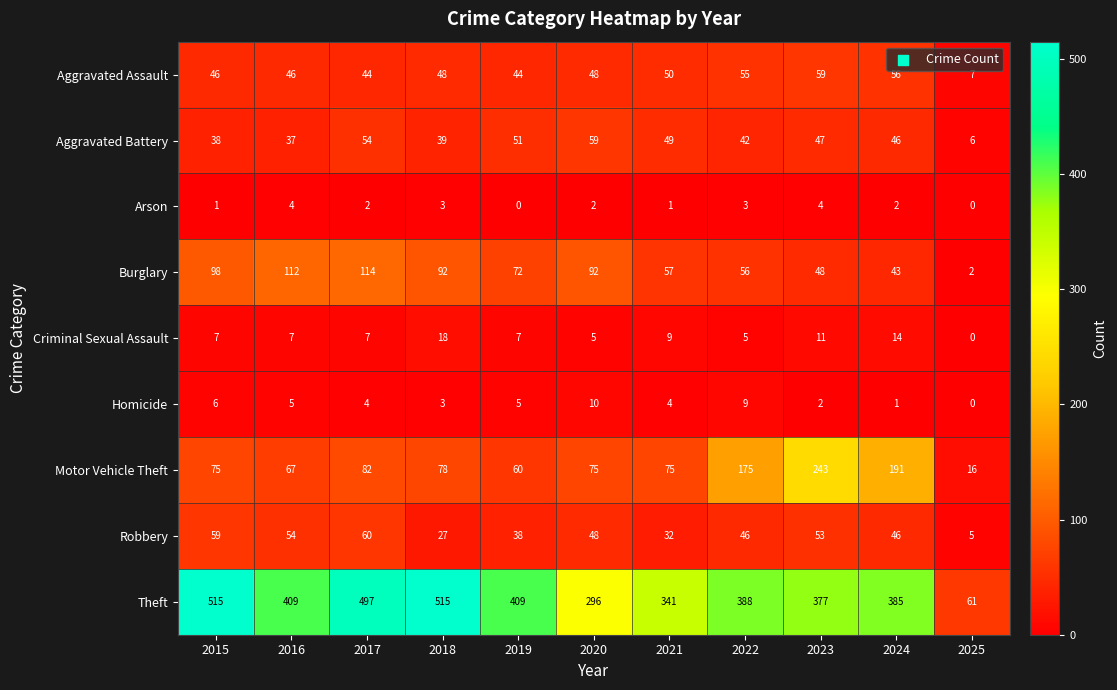

At how many categories does at least one series exceed 249?

10